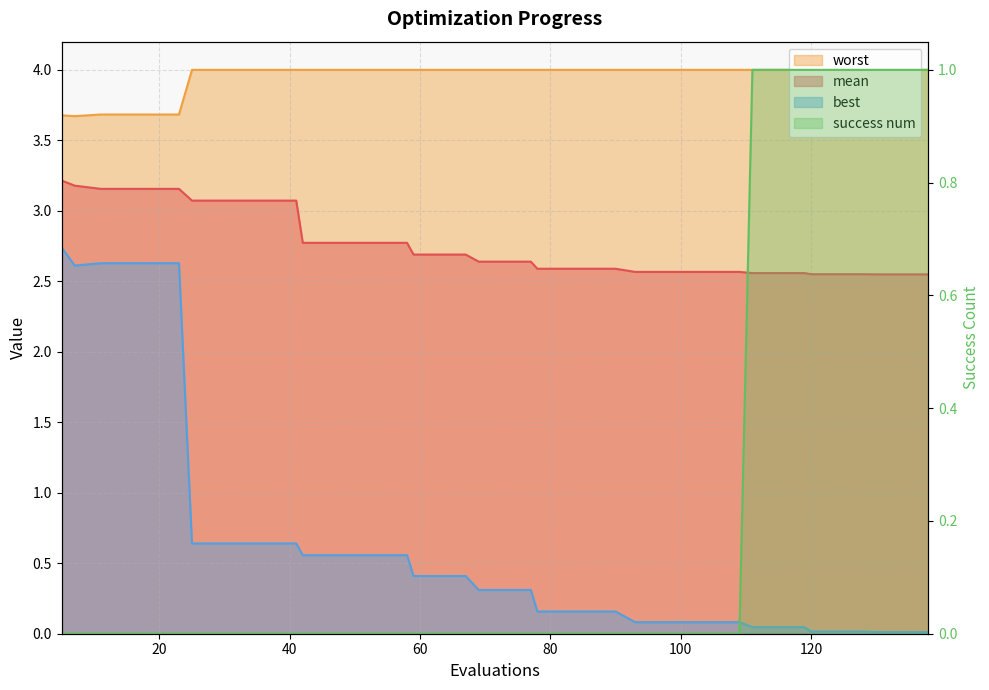

True or false: success num has more than 1 interior local peaks.

False